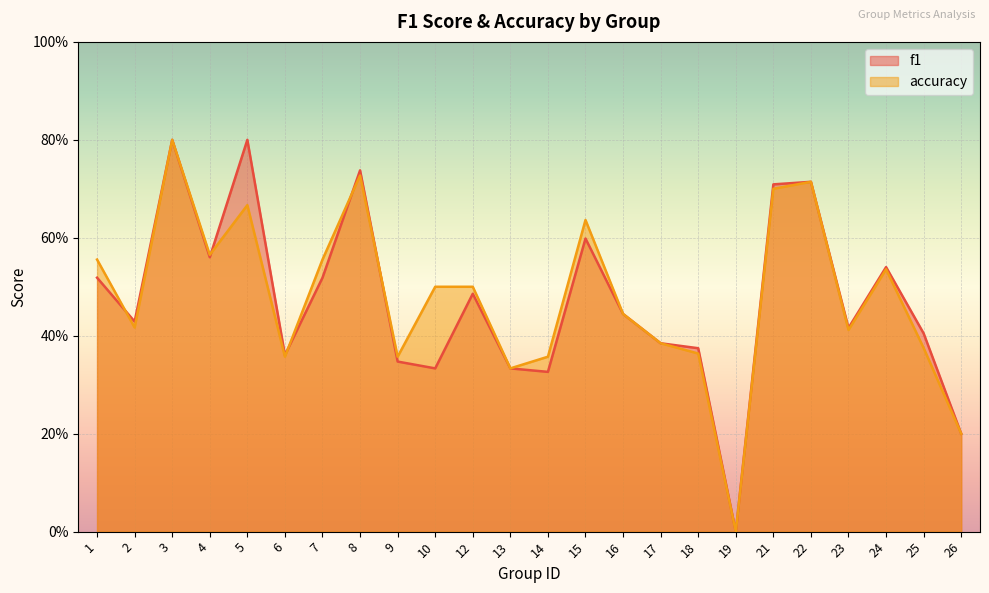

List the labels in order of accuracy value, smallest first.

19, 26, 13, 6, 9, 14, 18, 25, 17, 23, 2, 16, 10, 12, 24, 1, 7, 4, 15, 5, 21, 22, 8, 3